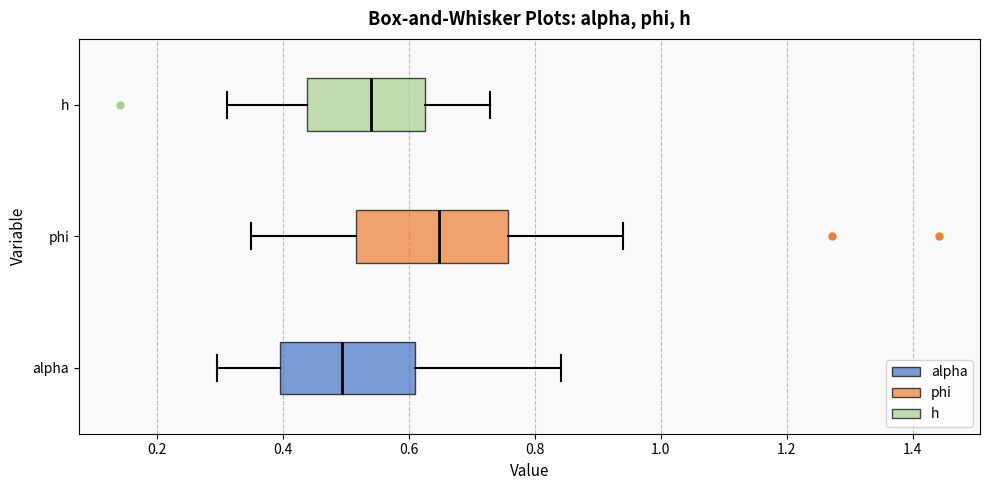

Where does the left whisker of the box for alpha end on the x-axis? The values are not printed on the chart, so give them approximately, as read against the axis.

0.30